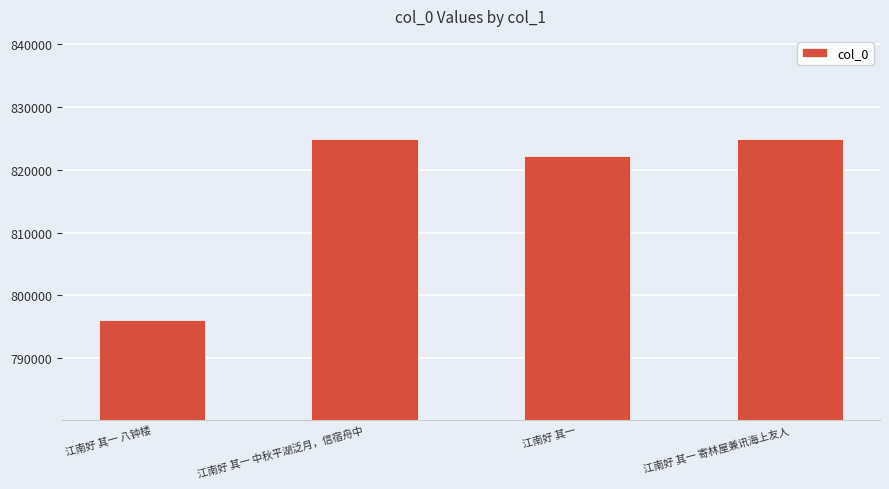

What is the difference between the values at 江南好 其一 中秋平湖泛月，信宿舟中 and 江南好 其一?

2640